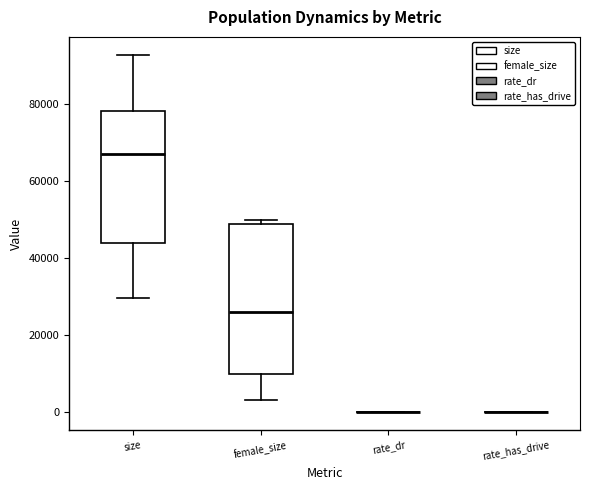

Reading left to right, read every box against the y-axis: the position of its median line, the range the box covers, and the ends of its whiskers. The values are not printed on the chart, so give them approximately, as read against the axis.

size: median 68000, box 44000 to 78000, whiskers 30000 to 92000
female_size: median 26000, box 10000 to 50000, whiskers 4000 to 50000 (just above the box's upper edge)
rate_dr: box collapsed to a line at 0, whiskers 0 to 0
rate_has_drive: box collapsed to a line at 0, whiskers 0 to 0